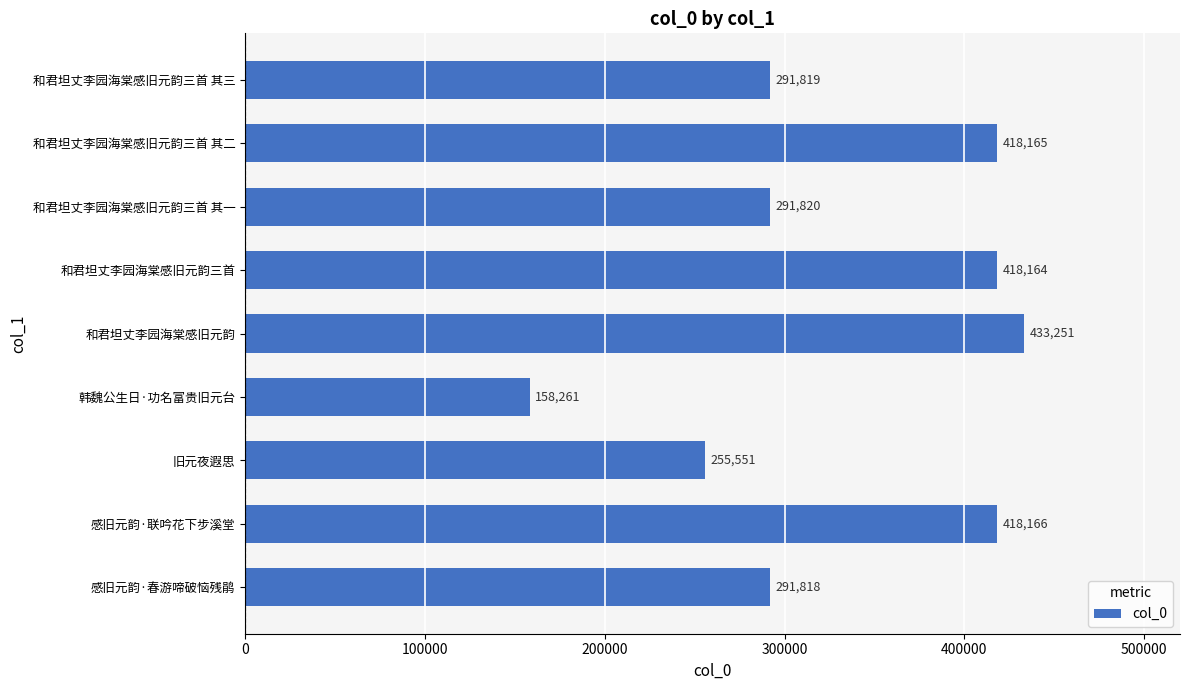

What is the maximum value shown in the chart?

433251